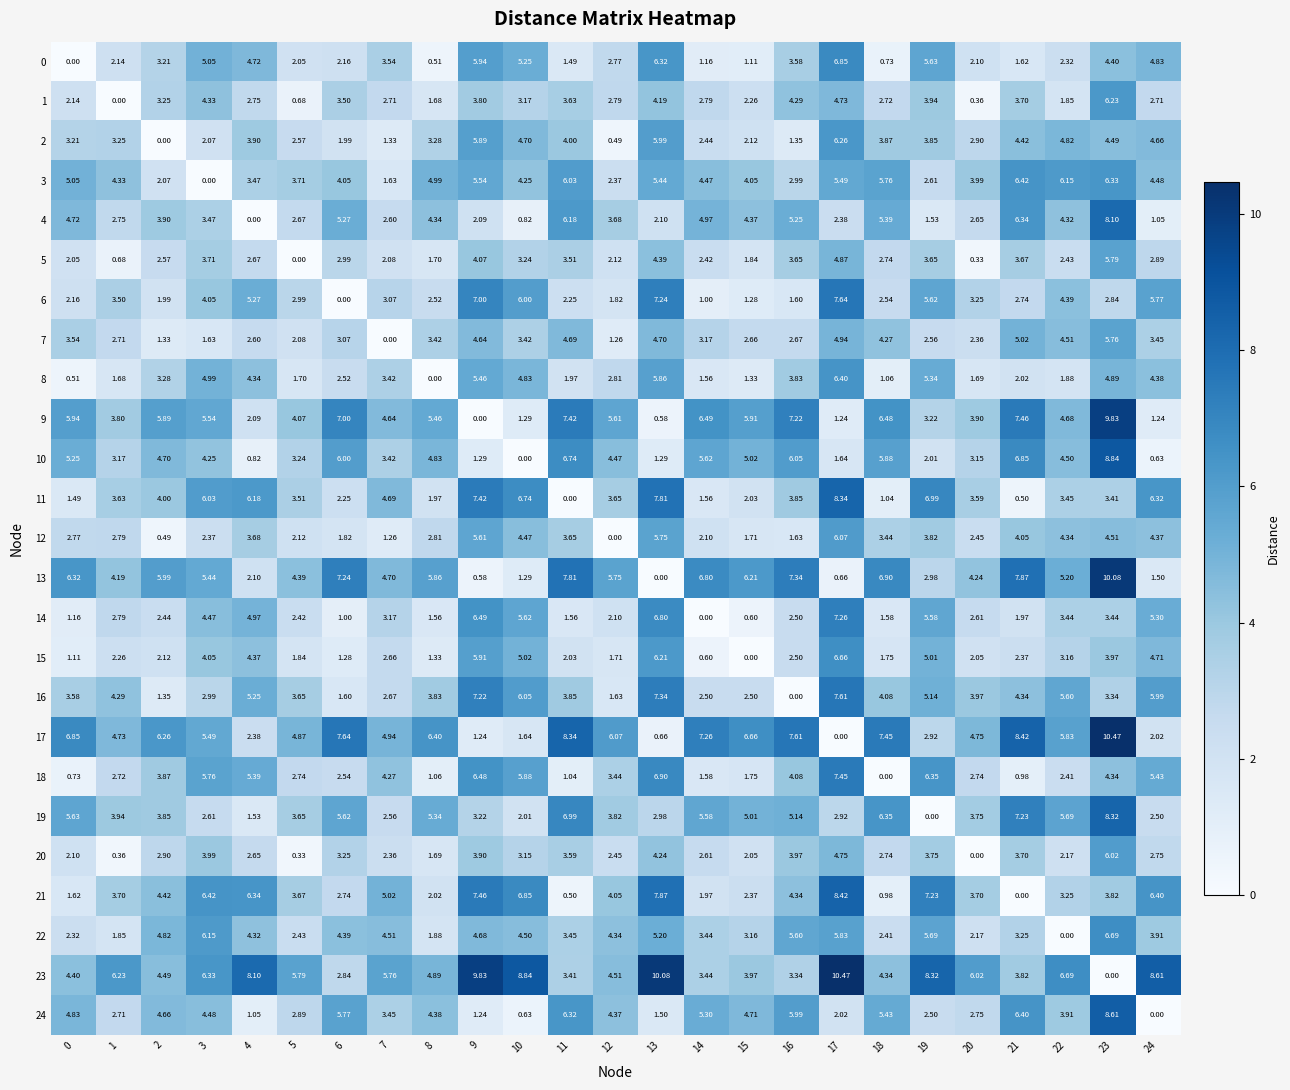

How many data points does each series have?

25